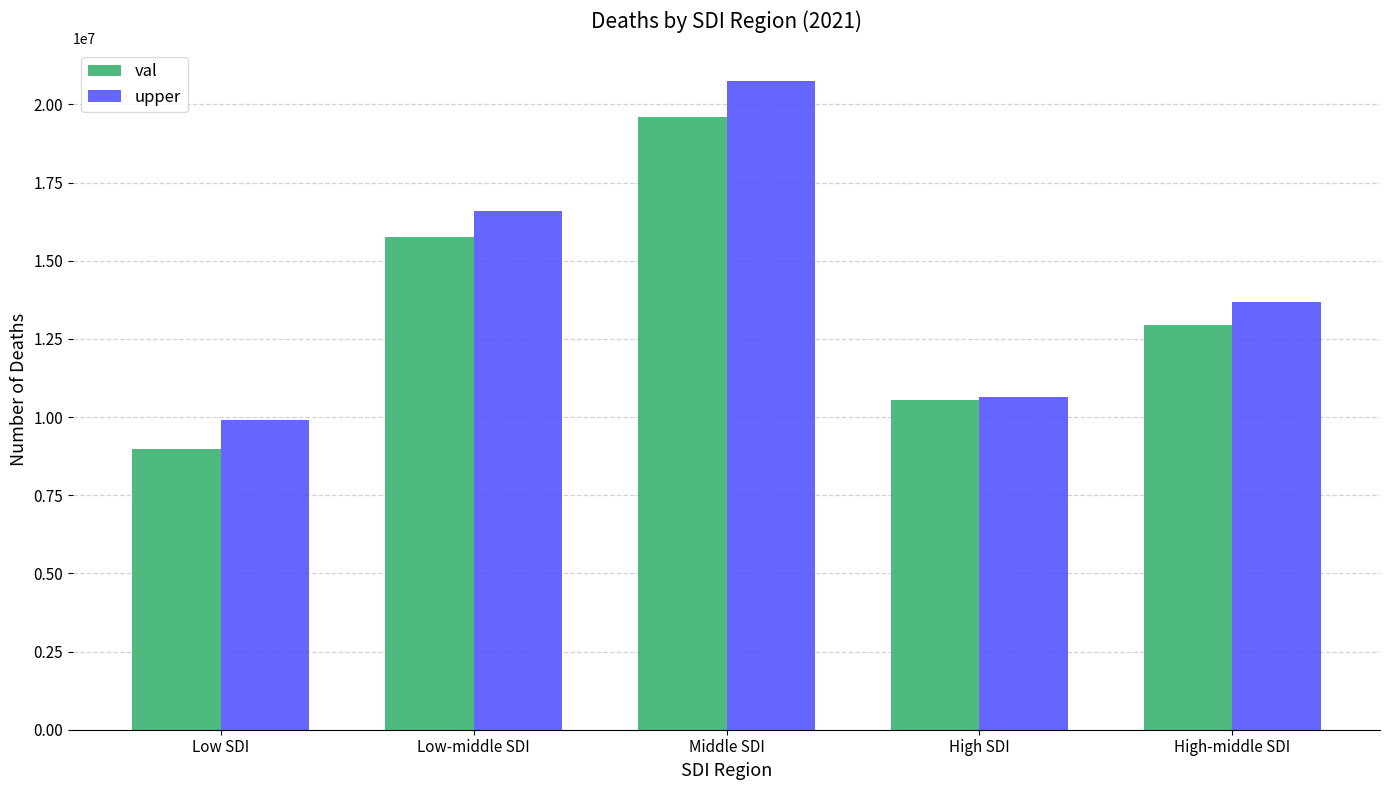

How many data points in upper are less than 13670074?

2